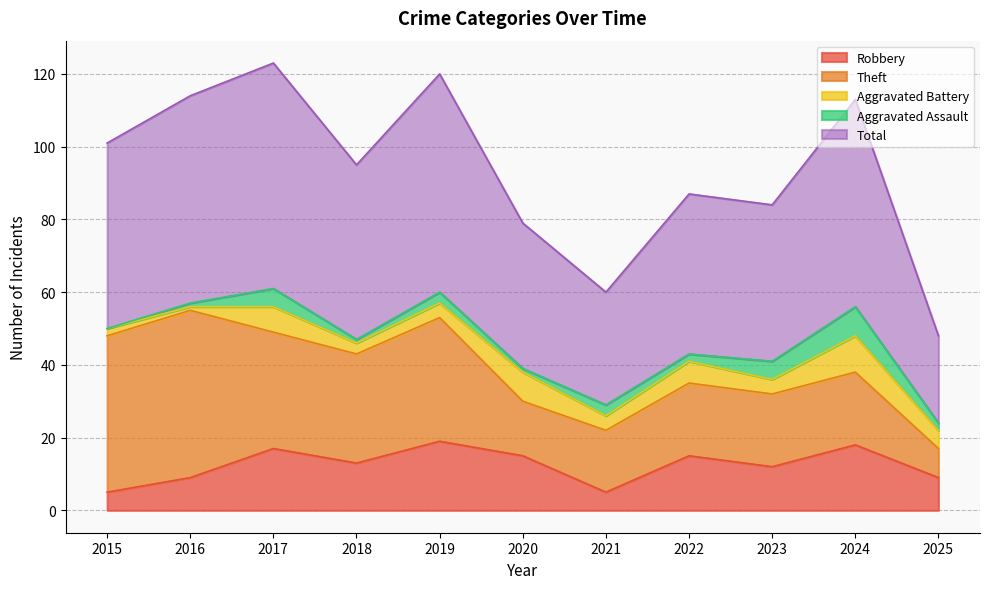

What are all the series names shown in the legend?

Robbery, Theft, Aggravated Battery, Aggravated Assault, Total